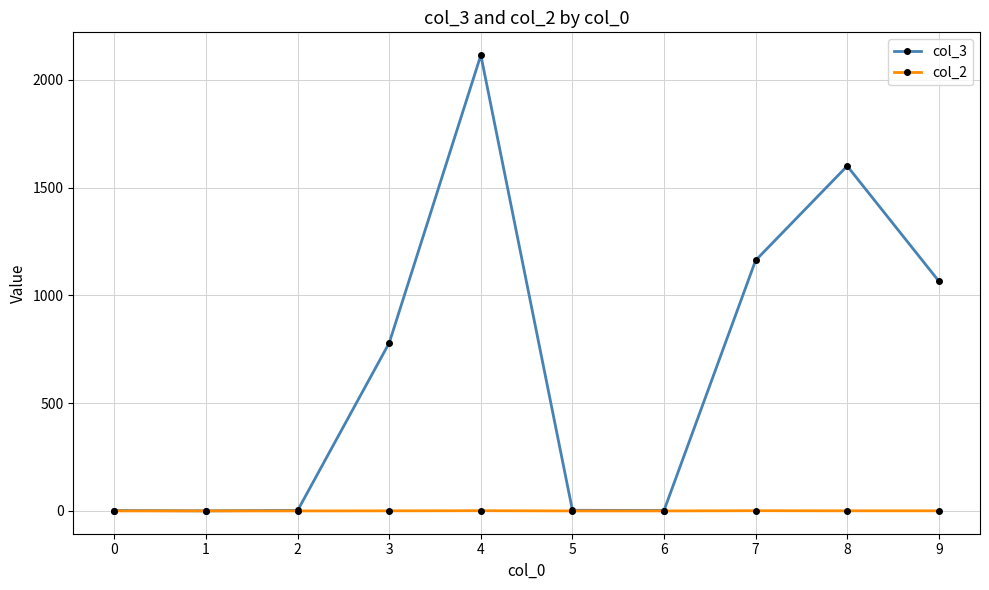

What is the difference between the col_2 values at 1 and 9?

0.5